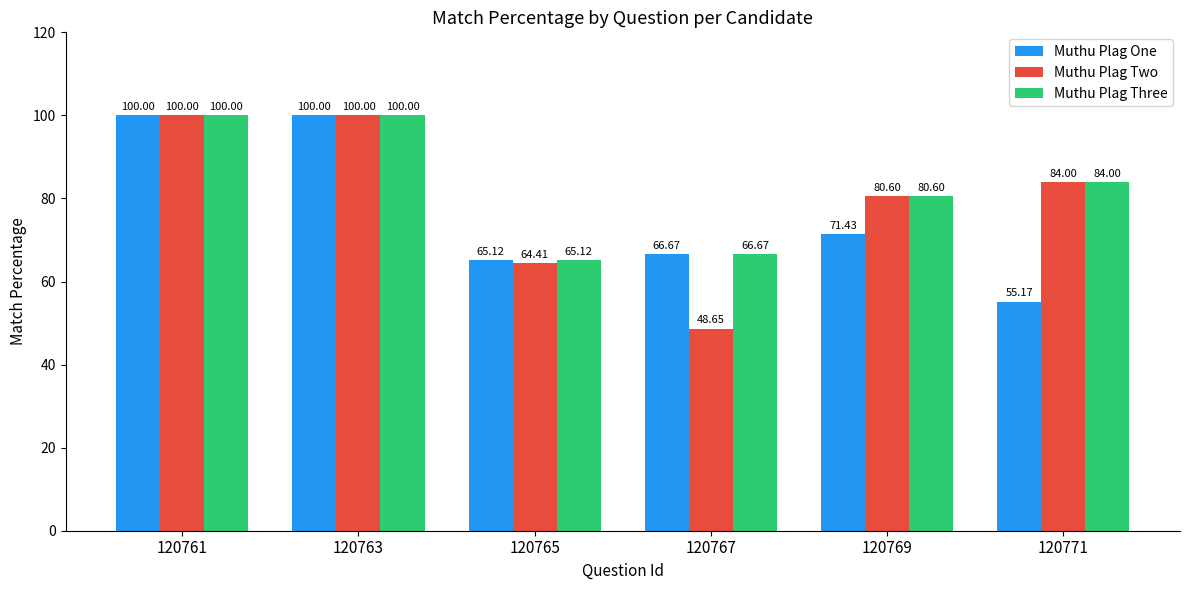

What is the average value of the Muthu Plag Three series?

82.7